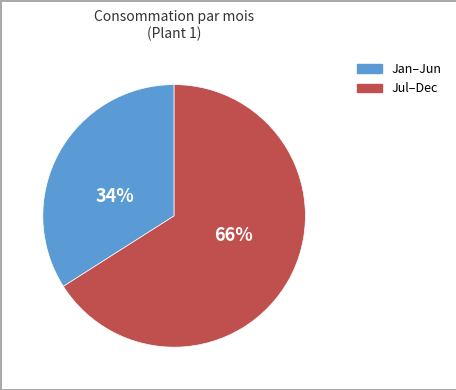

Is there any slice that represents more than half of the pie?

Yes